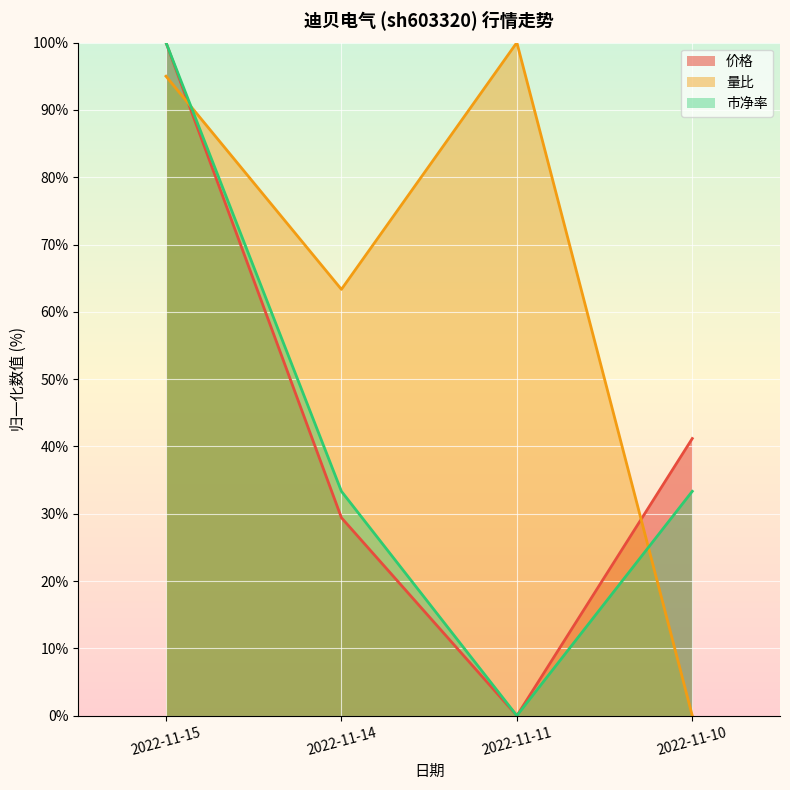

Which series changed the most between 2022-11-14 and 2022-11-10?

量比